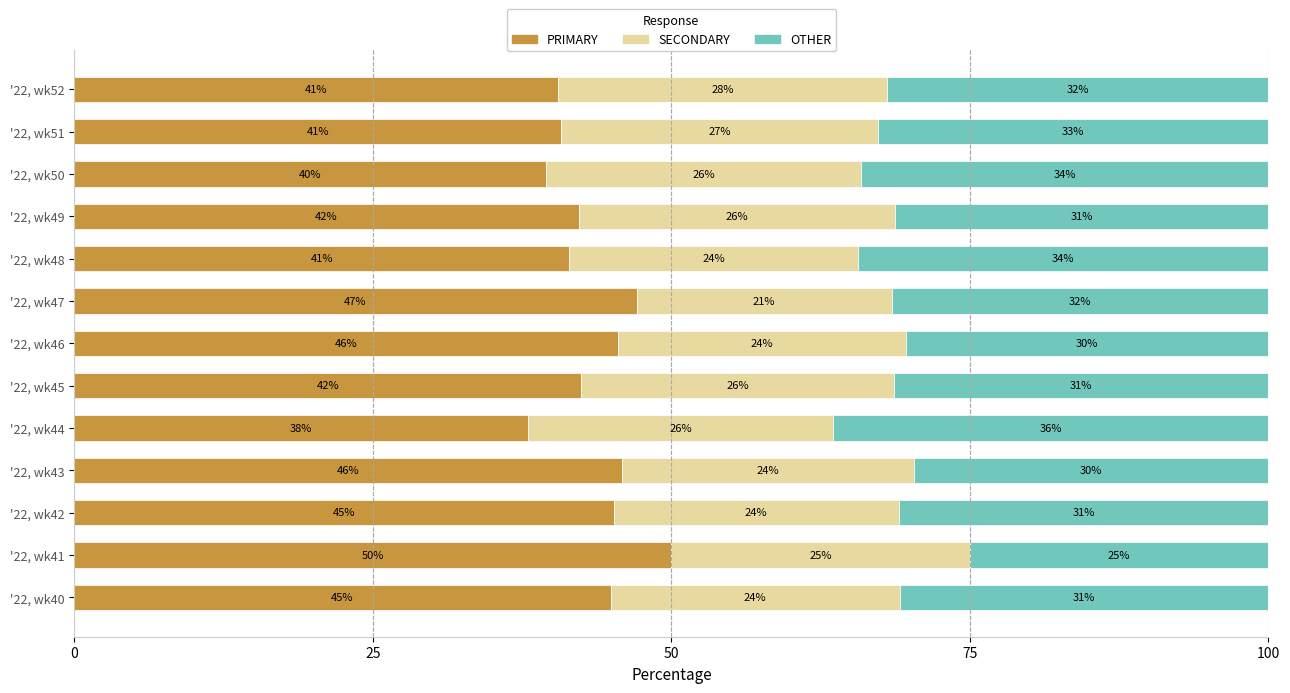

Which category has the lowest value in the PRIMARY series?

'22, wk44